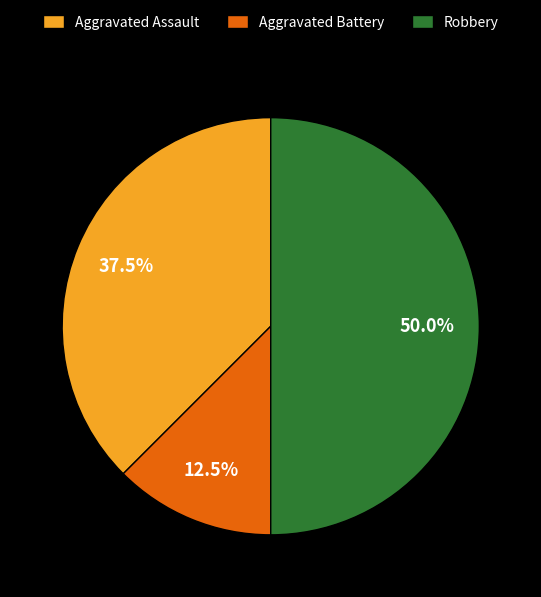

Rank the categories by value from lowest to highest.

Aggravated Battery, Aggravated Assault, Robbery